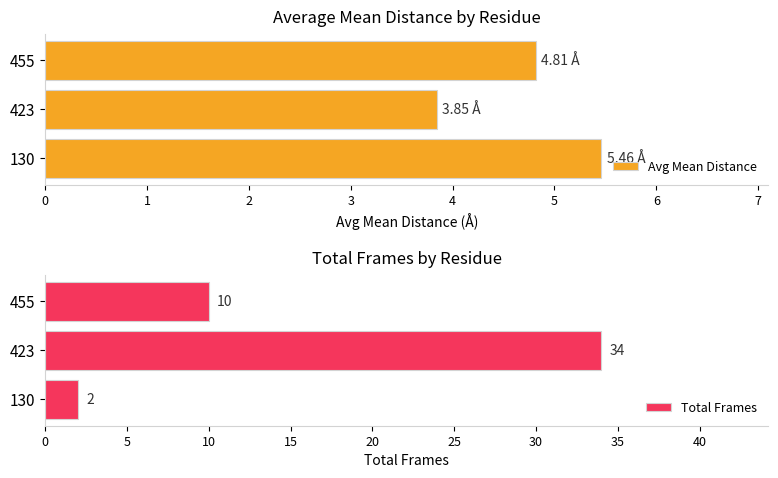

What is the lowest value of the Avg Mean Distance series?

3.8